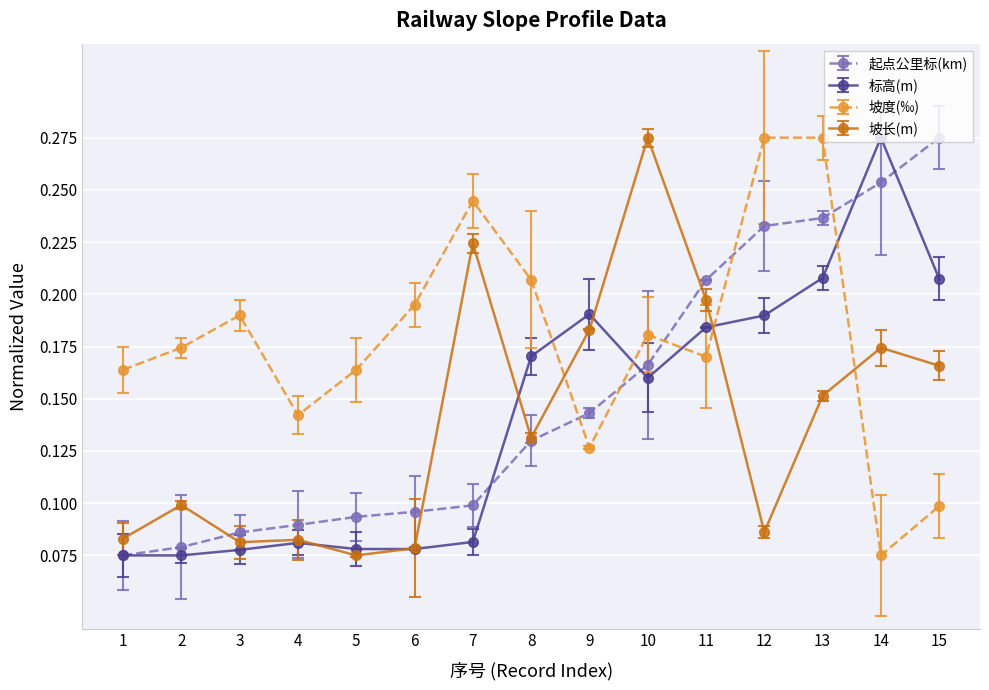

How many intersections are there between 坡度(‰) and 坡长(m)?

3